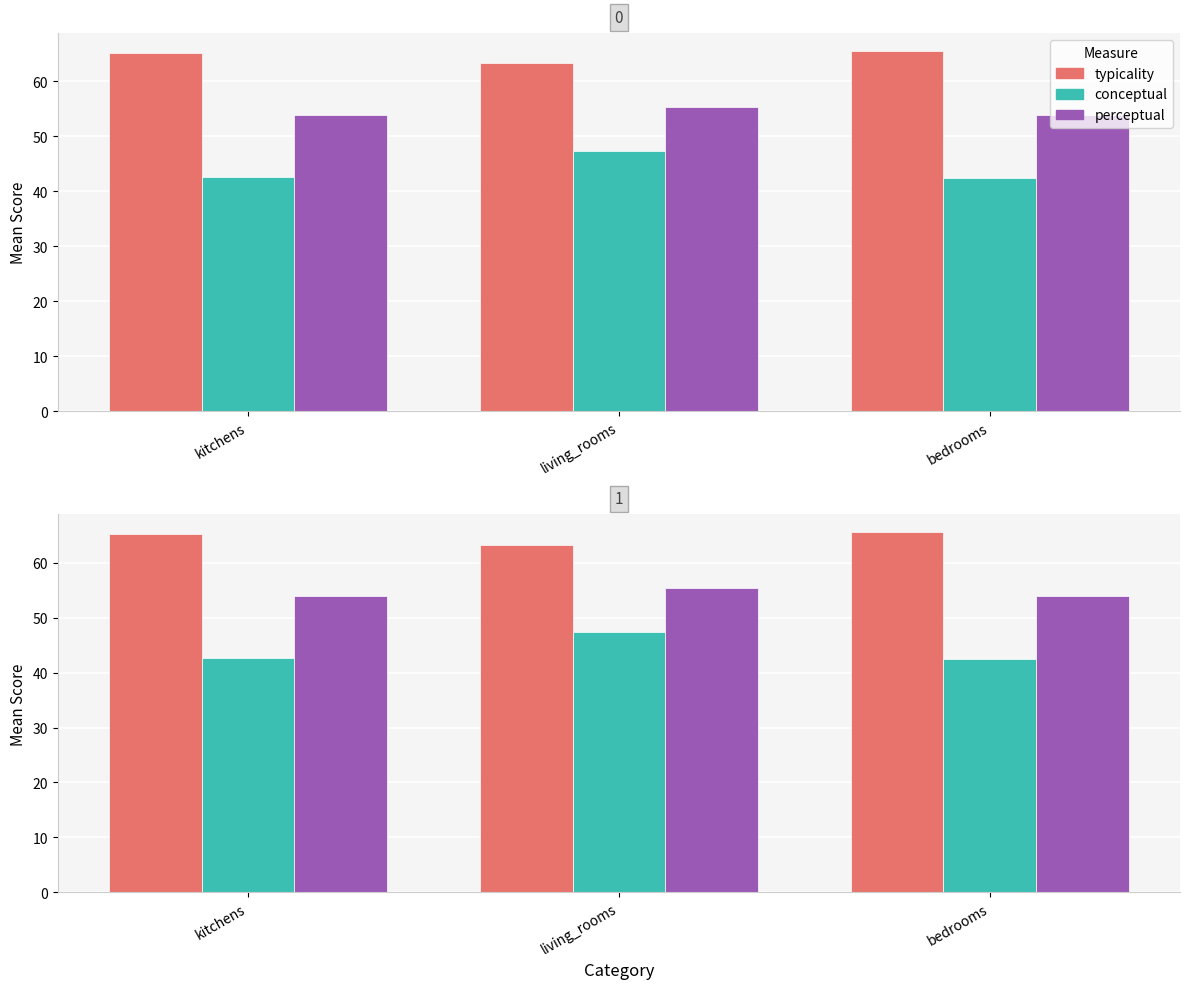

The value of typicality at bedrooms is 117.8. True or false?

False